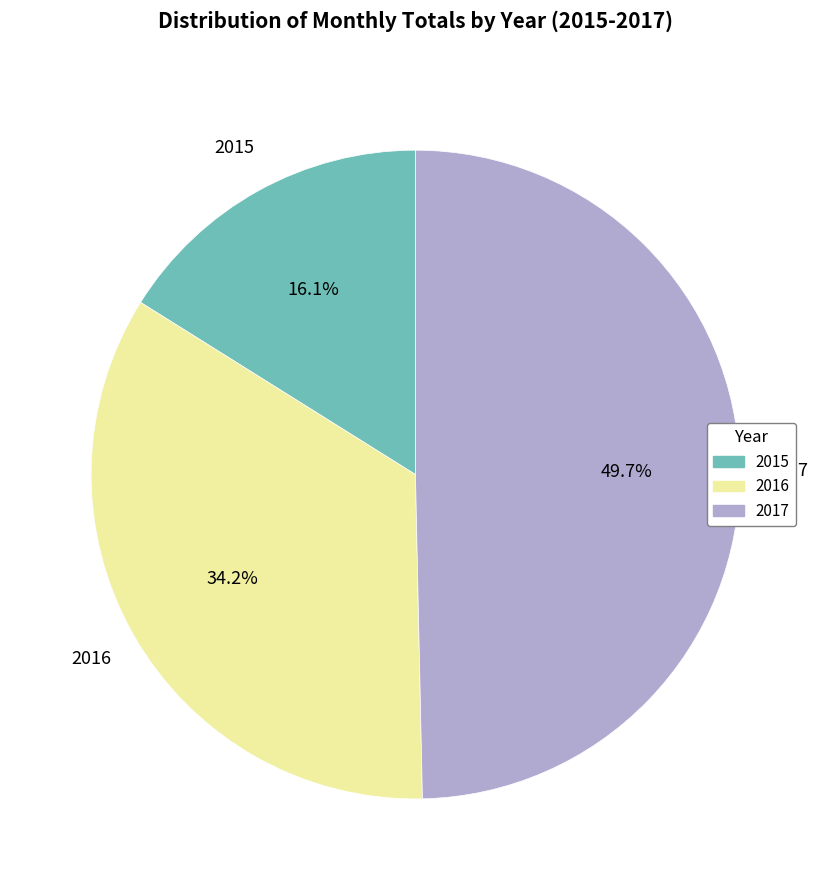

To the nearest percent, what is the combined percentage of 2017 and 2015?

66%